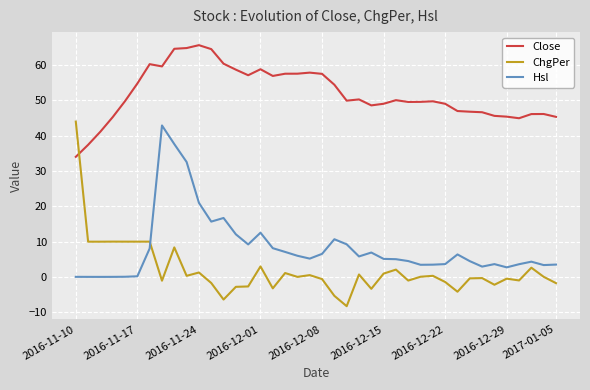

True or false: Close has more than 1 interior local peaks.

True